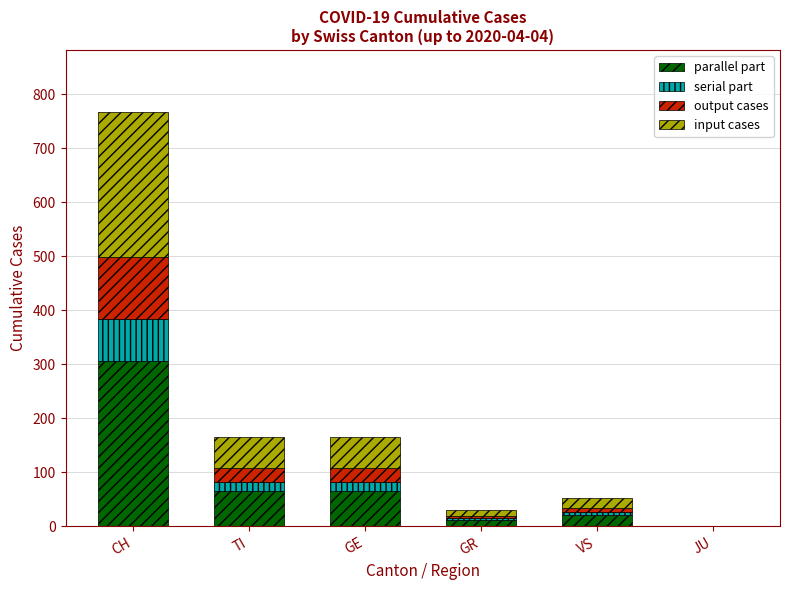

What is the maximum value for parallel part?

306.8